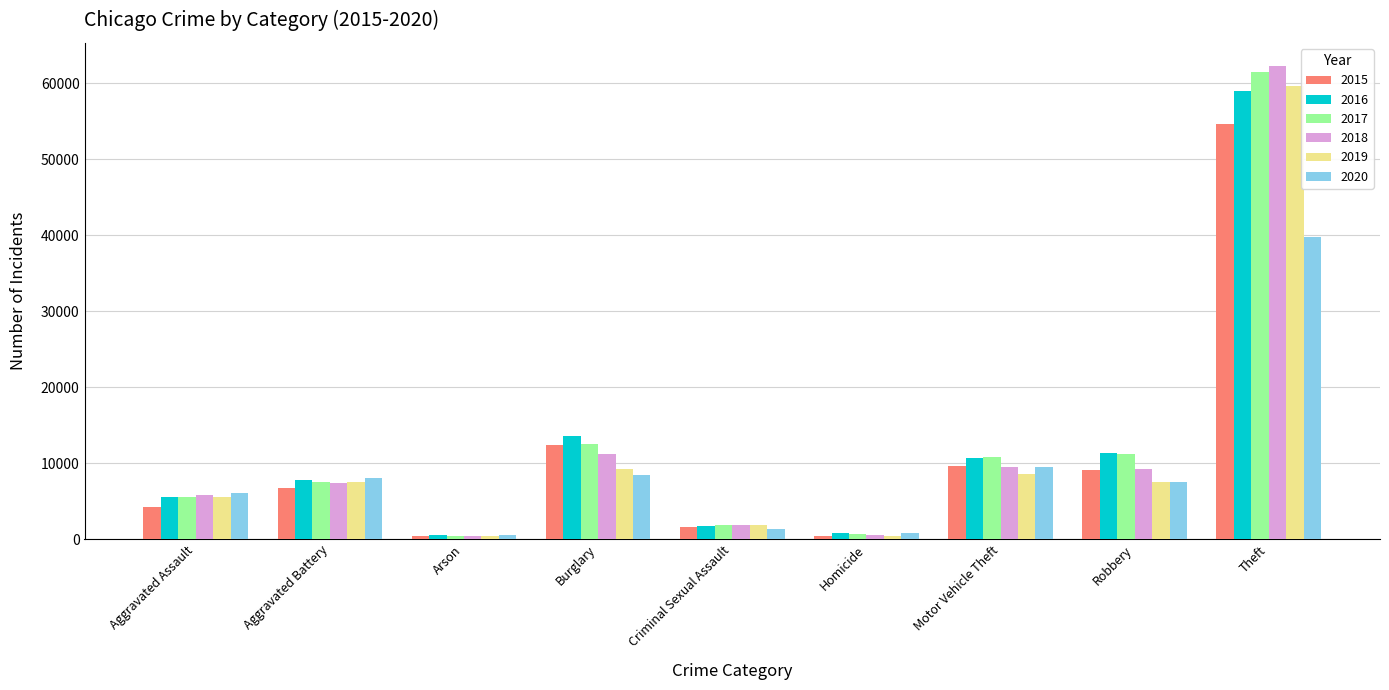

At which label does 2018 reach its peak?

Theft